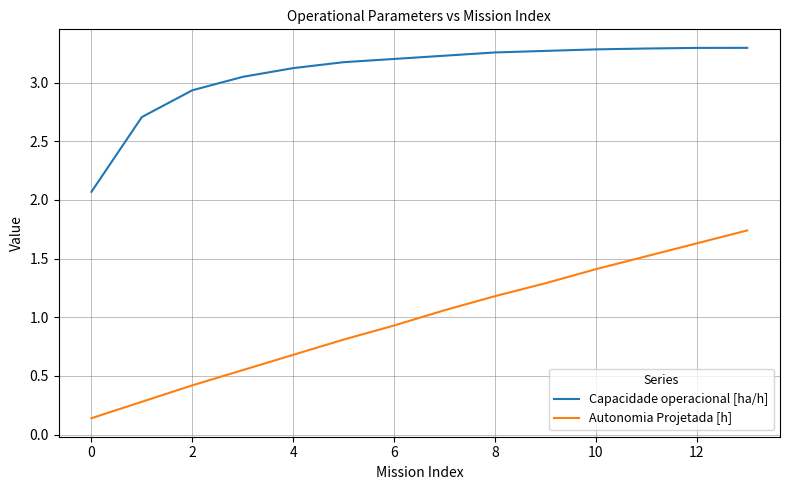

Which series has the largest total across all categories?

Capacidade operacional [ha/h]